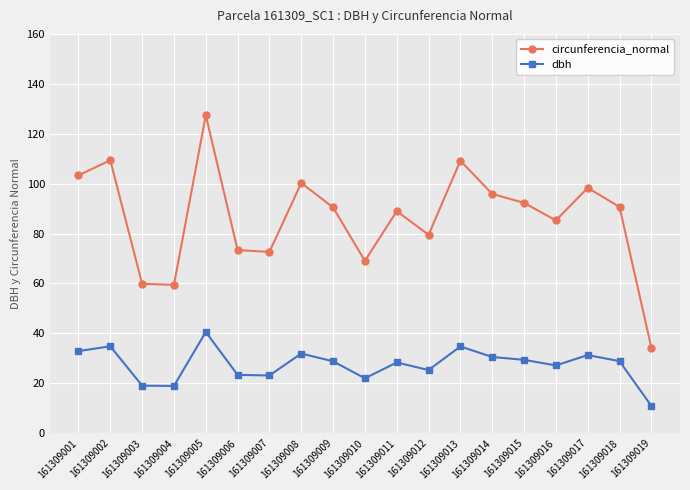

Which series has the largest range (max minus min)?

circunferencia_normal